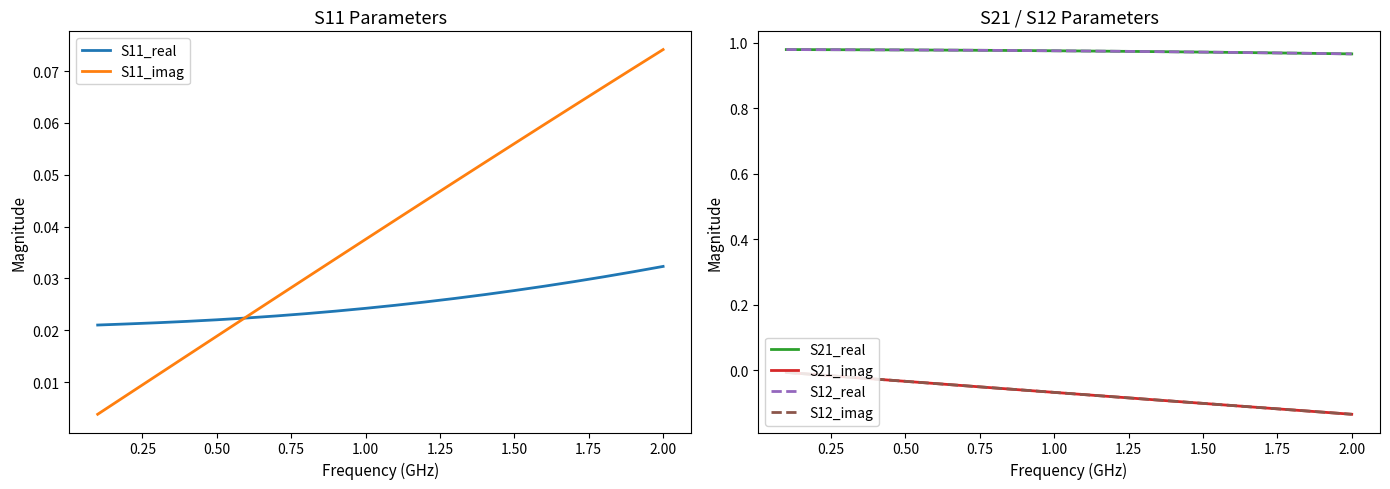

What position from the right is 1.50?

6